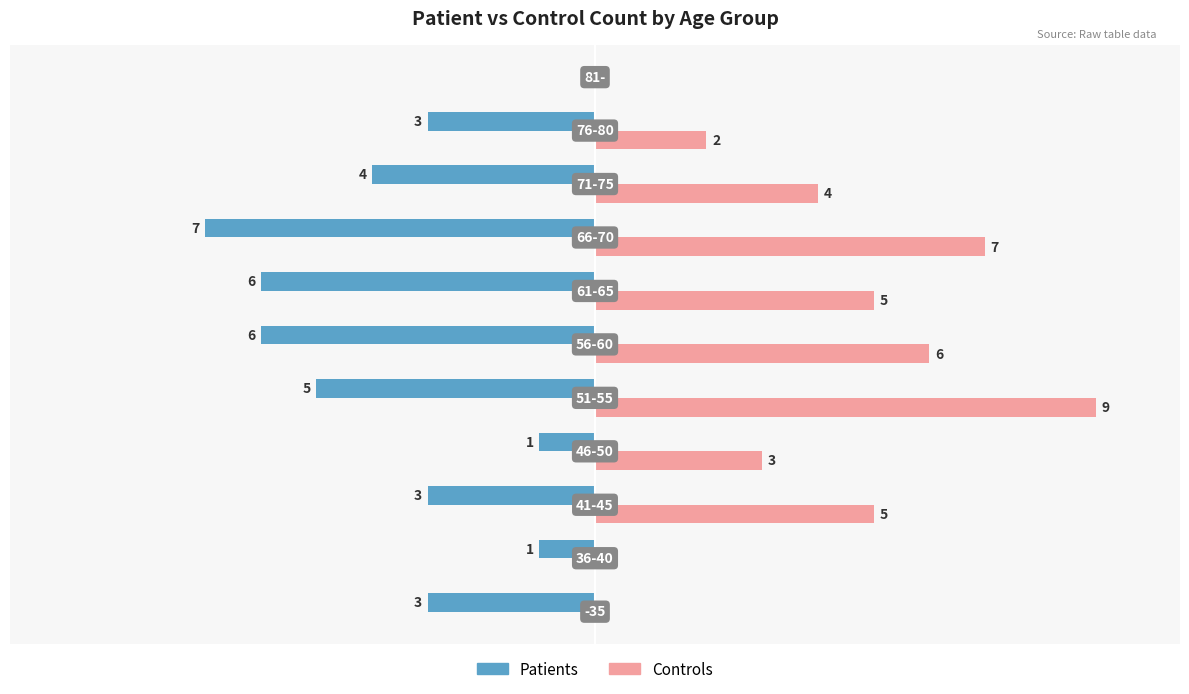

Which series has the largest total across all categories?

Controls